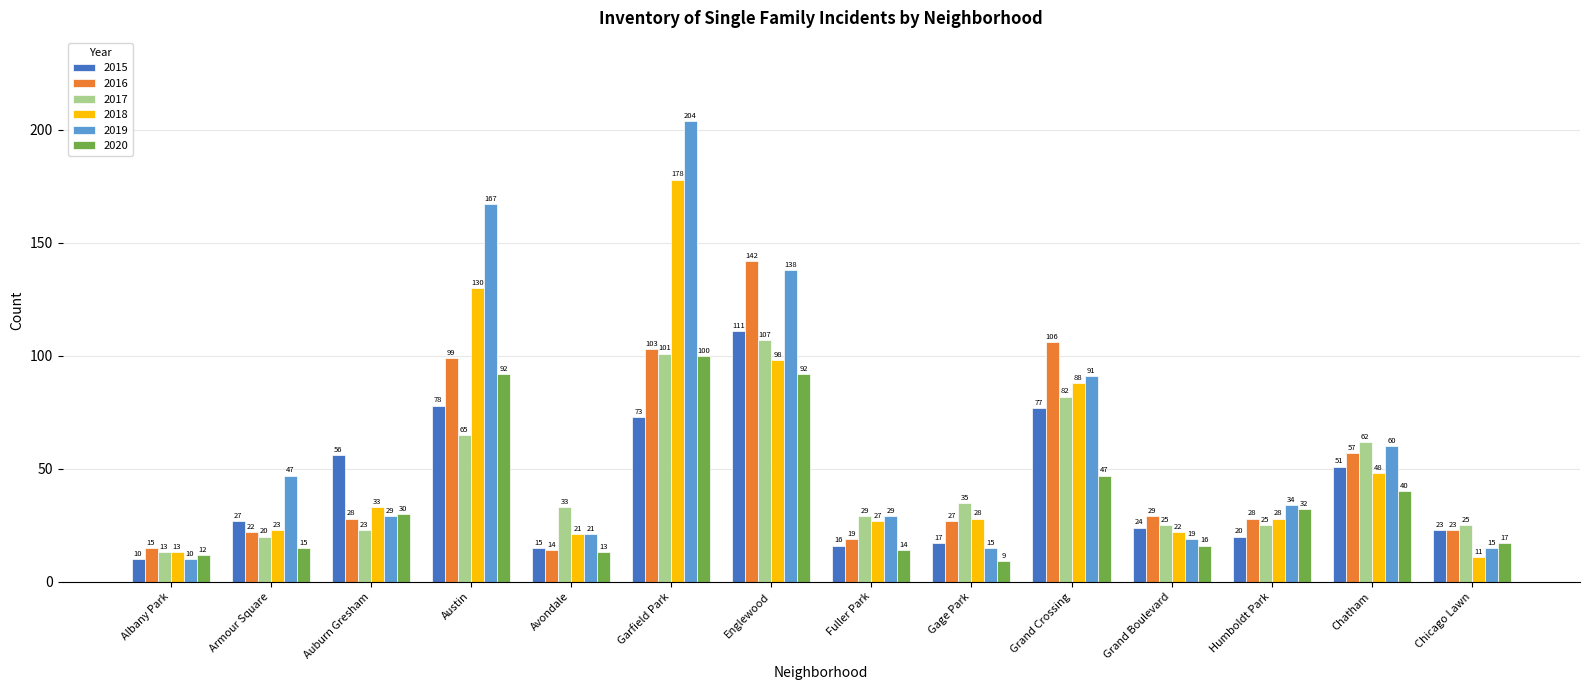

What position from the left is Chicago Lawn?

14